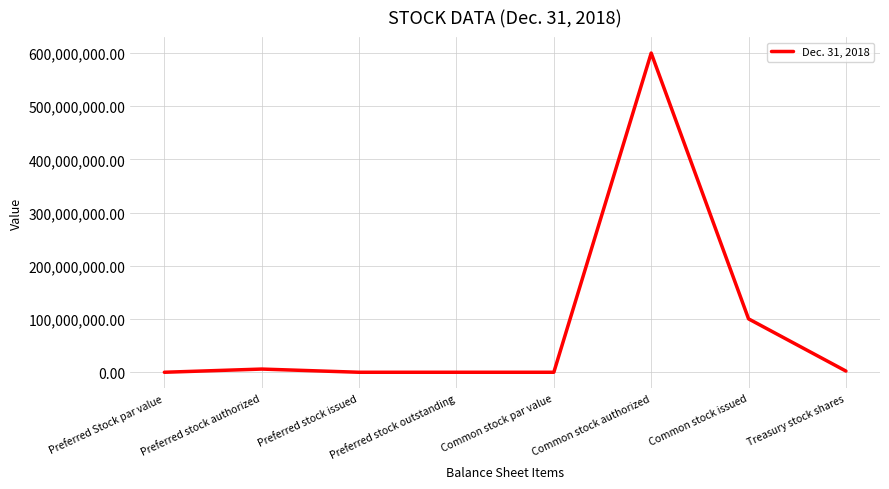

Which category has the highest value across all series?

Common stock authorized